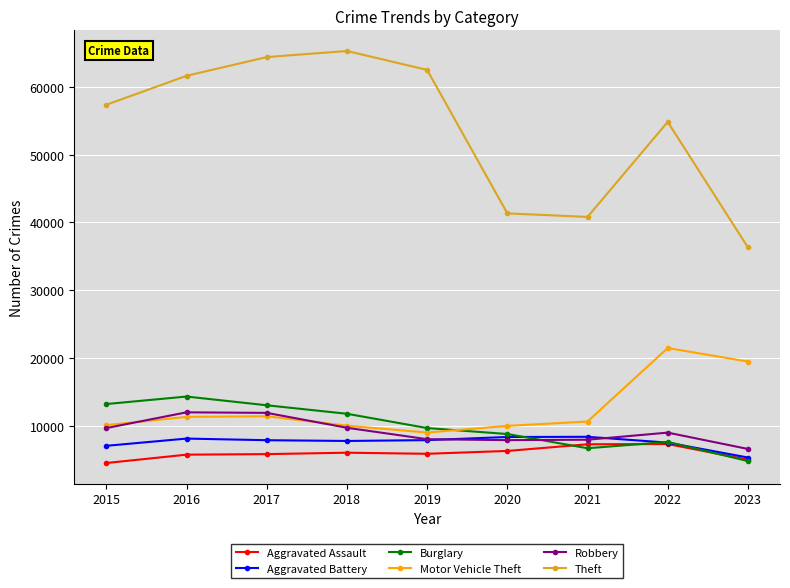

Which series has the largest total across all categories?

Theft